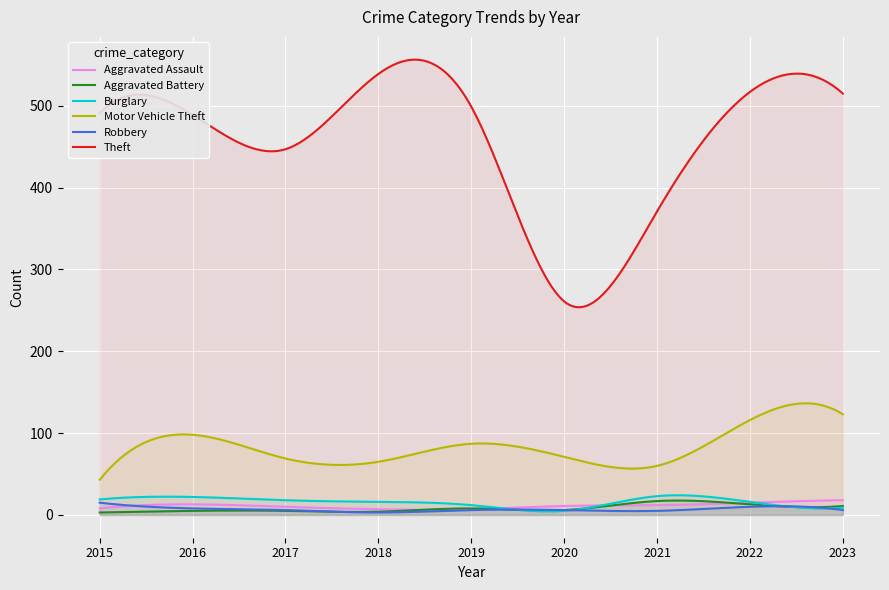

Which has a higher value, 2018 or 2021?

2021